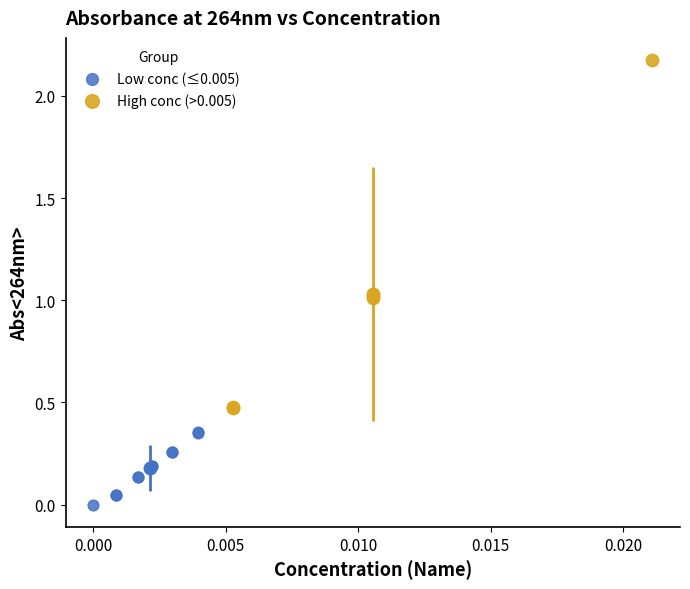

Which series reaches the minimum Y coordinate?

Low conc (≤0.005)